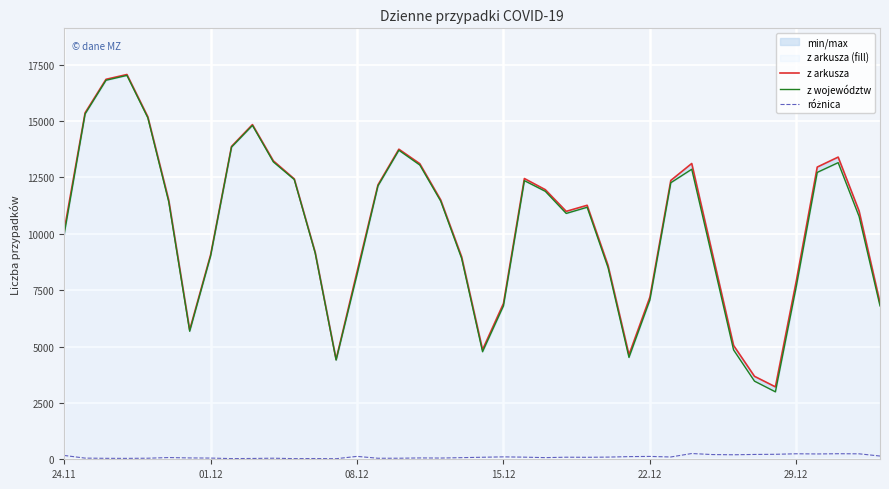

How many lines are shown in the chart?

3